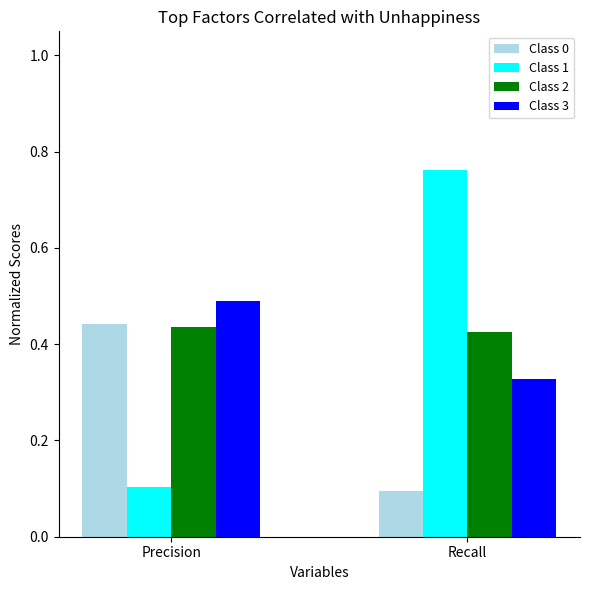

The Class 0 series shows 0.7 at Precision. True or false?

False